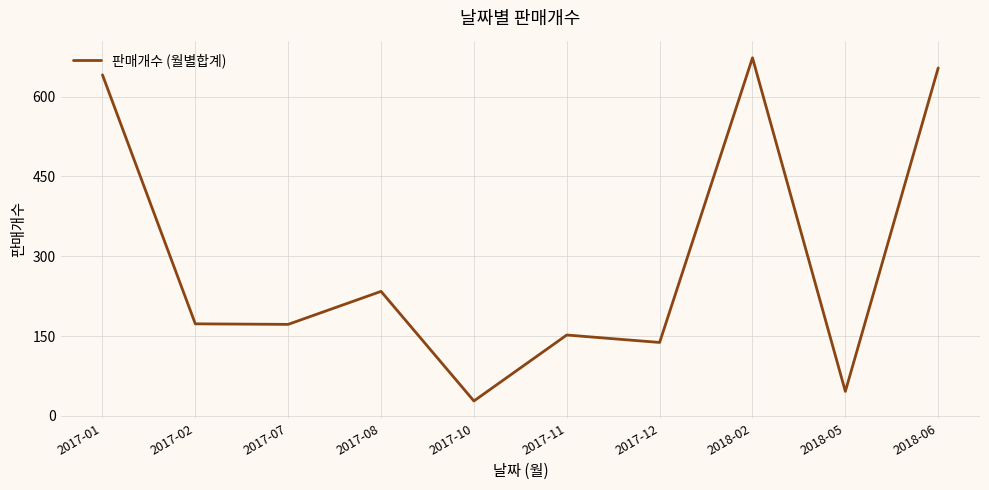

What is the difference between the maximum and minimum values?

645